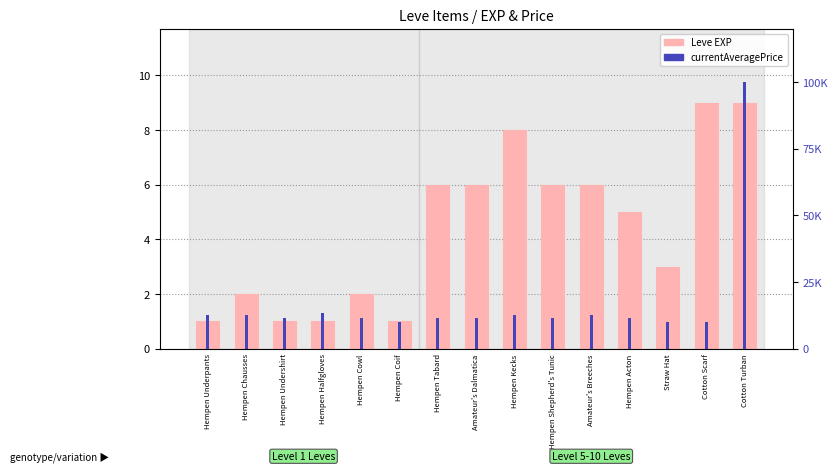

How many values in the Leve EXP series are below 5?

7